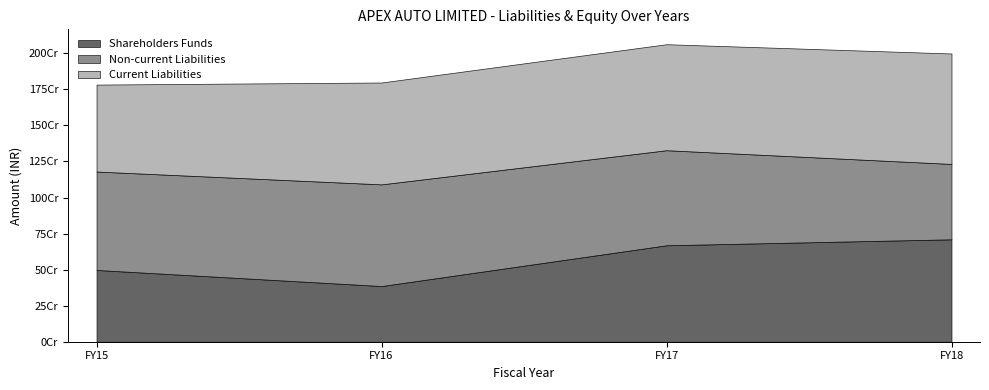

Is the value of Current Liabilities at FY15 greater than the value of Non-current Liabilities at FY15?

No